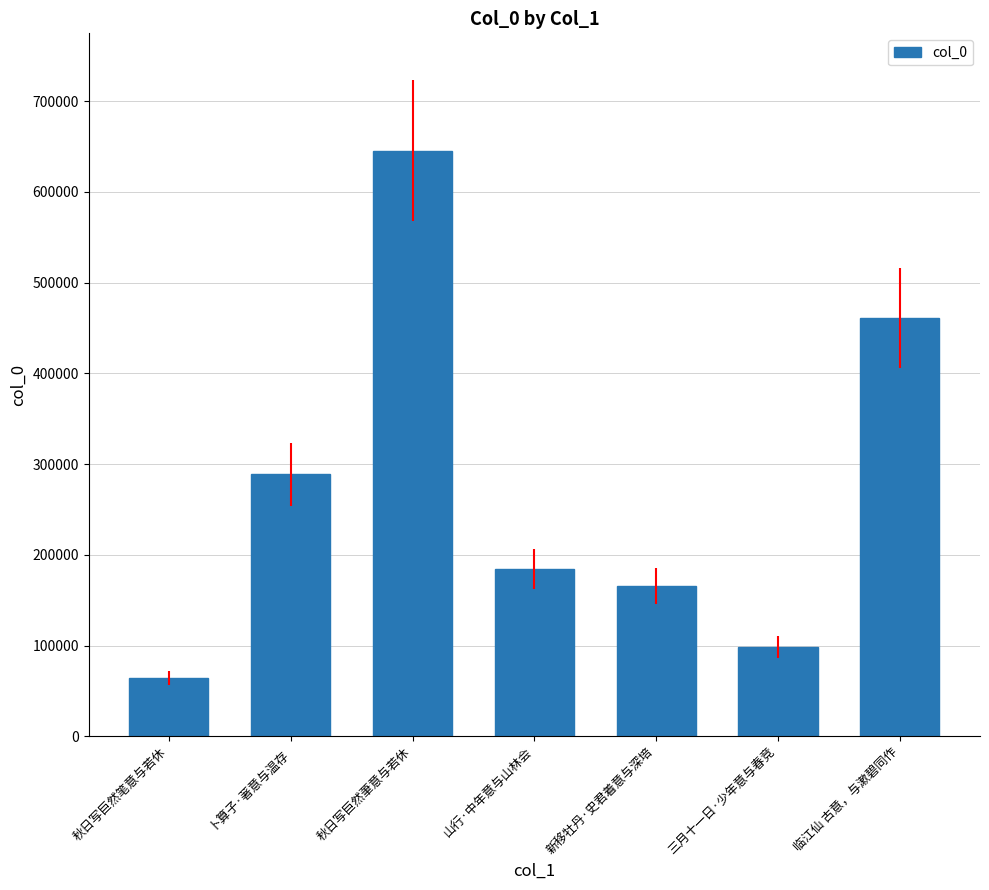

What is the change in value from 秋日写巨然茟意与若休 to 临江仙 古意，与漱碧同作?

-184429